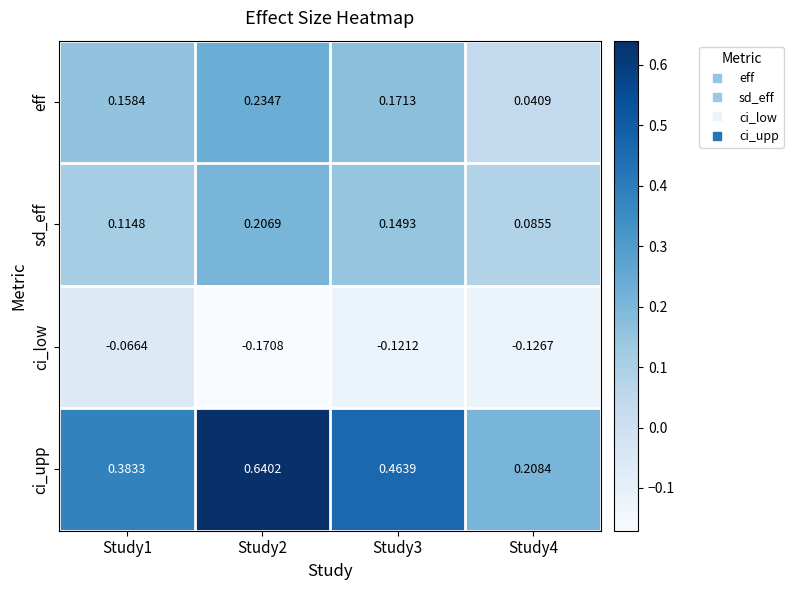

Between Study1 and Study4, which series saw the biggest shift?

ci_upp